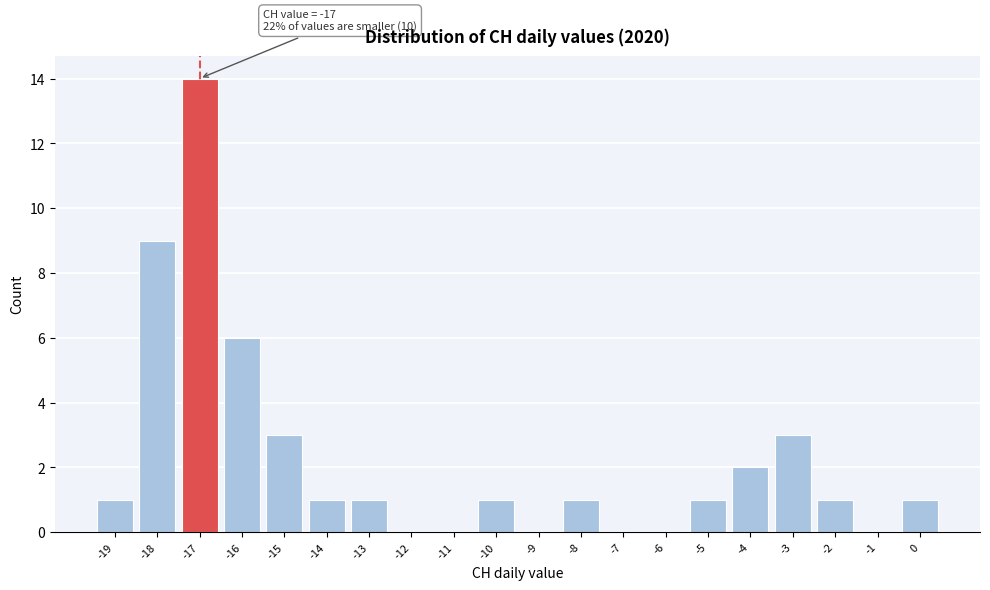

Which range on the x-axis has the tallest bar?

-17.5 to -16.5